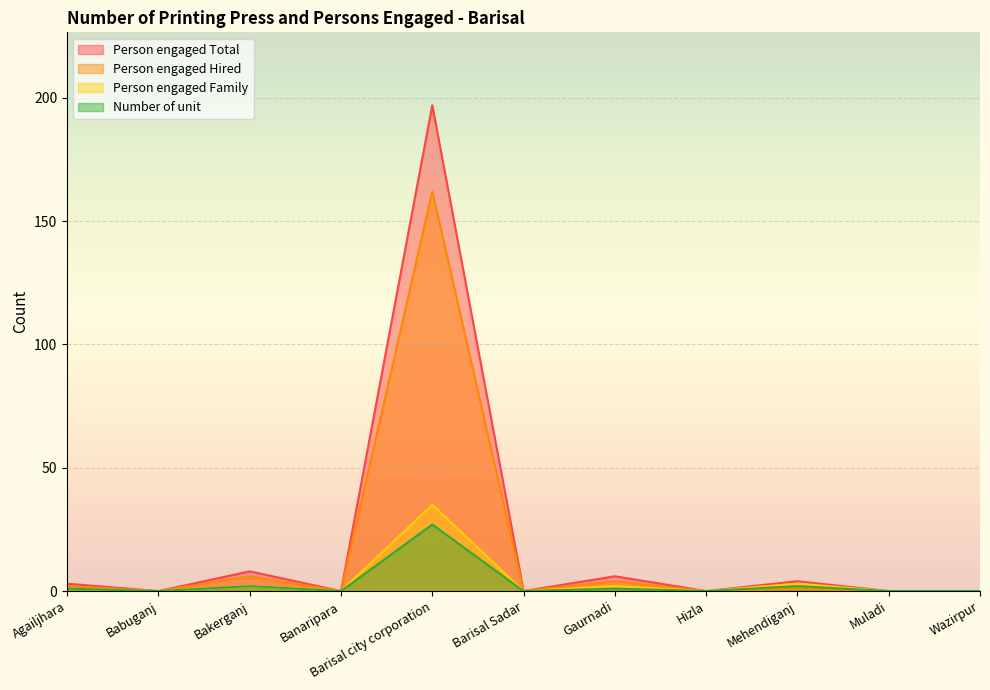

At which label does Number of unit reach its peak?

Barisal city corporation